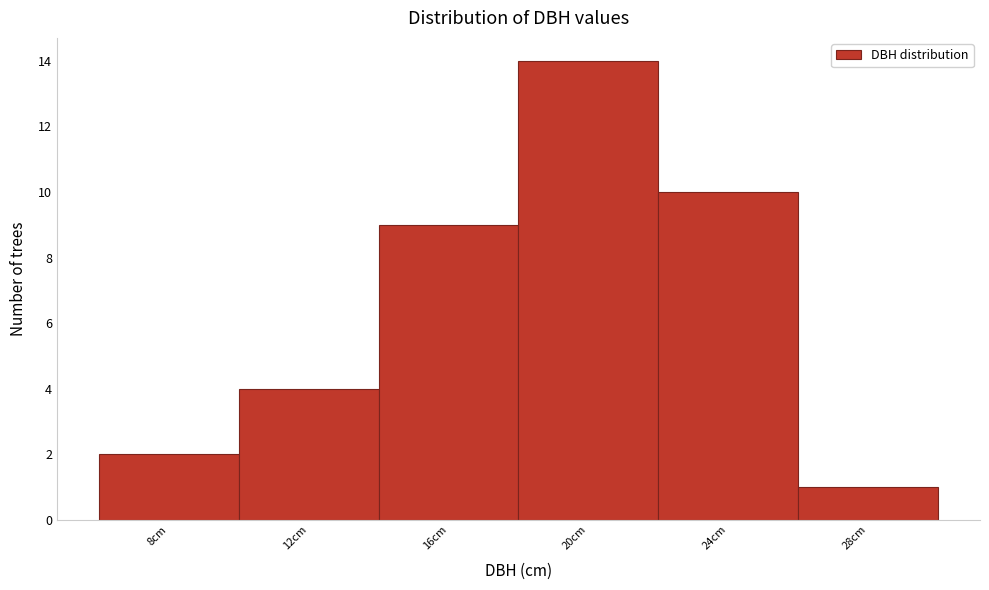

Reading left to right, extract all data points from this chart.

2	4	9	14	10	1